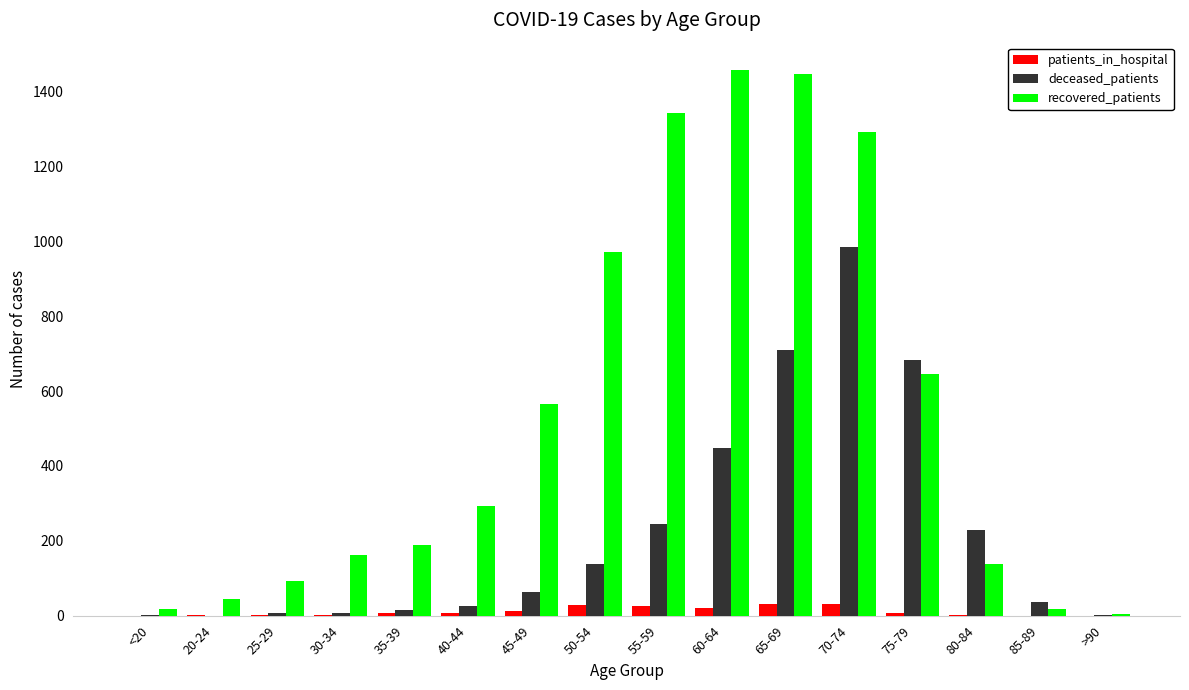

The value of deceased_patients at 60-64 is 141. True or false?

False